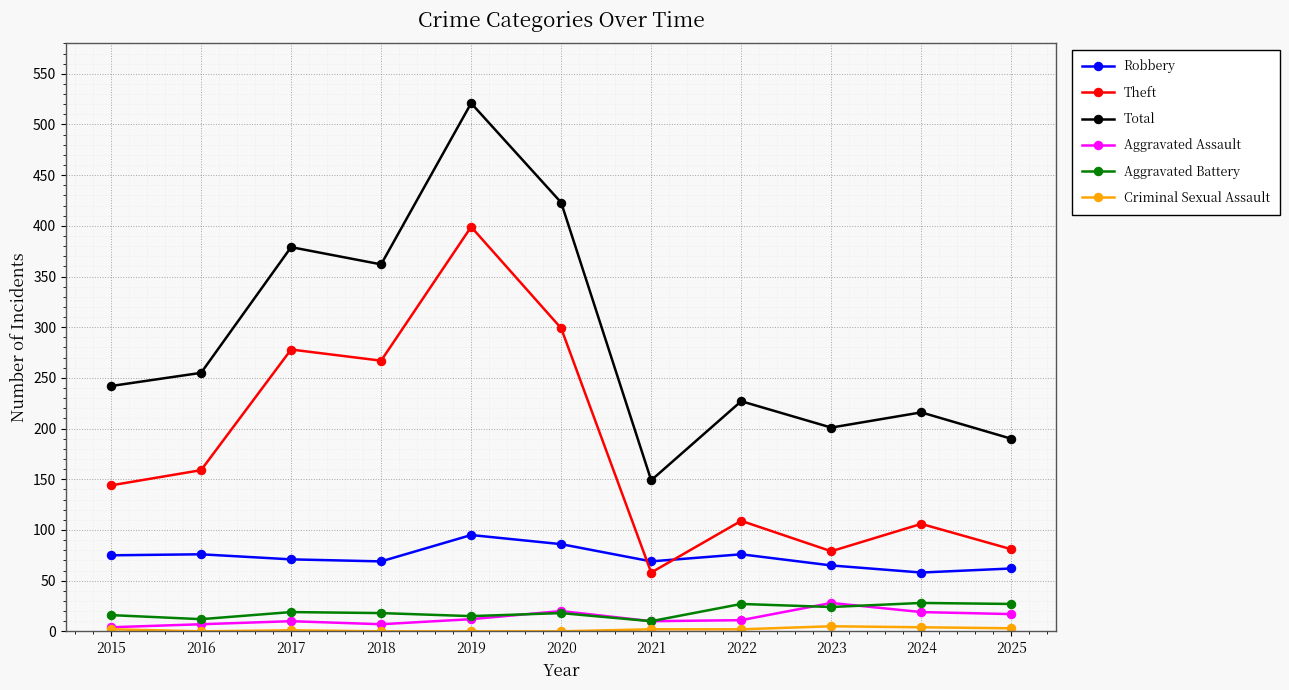

Which series changed the most between 2018 and 2021?

Total